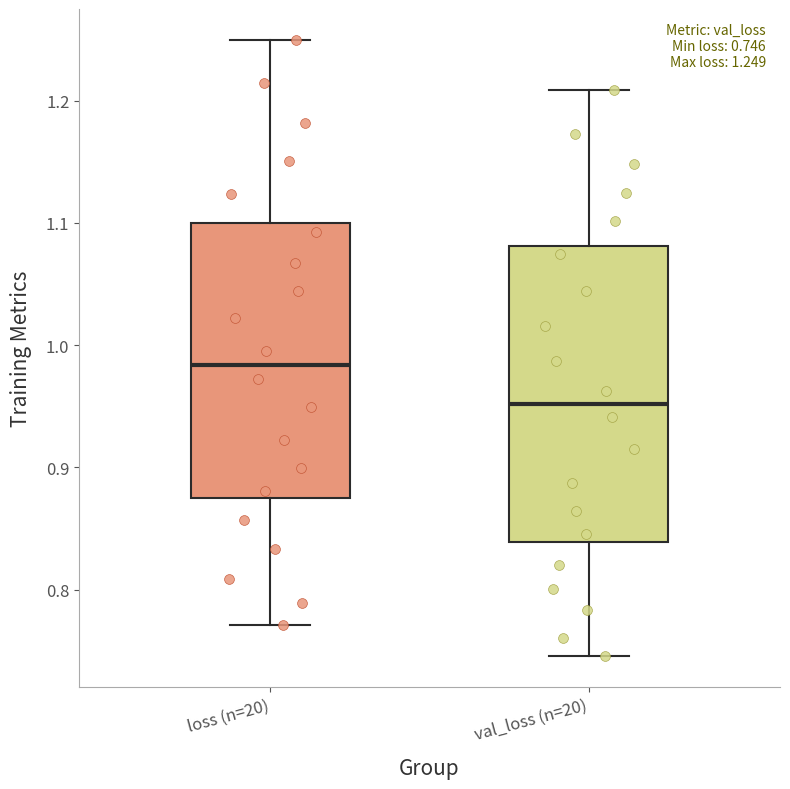

Which box's median line is the lowest?

val_loss (n=20)